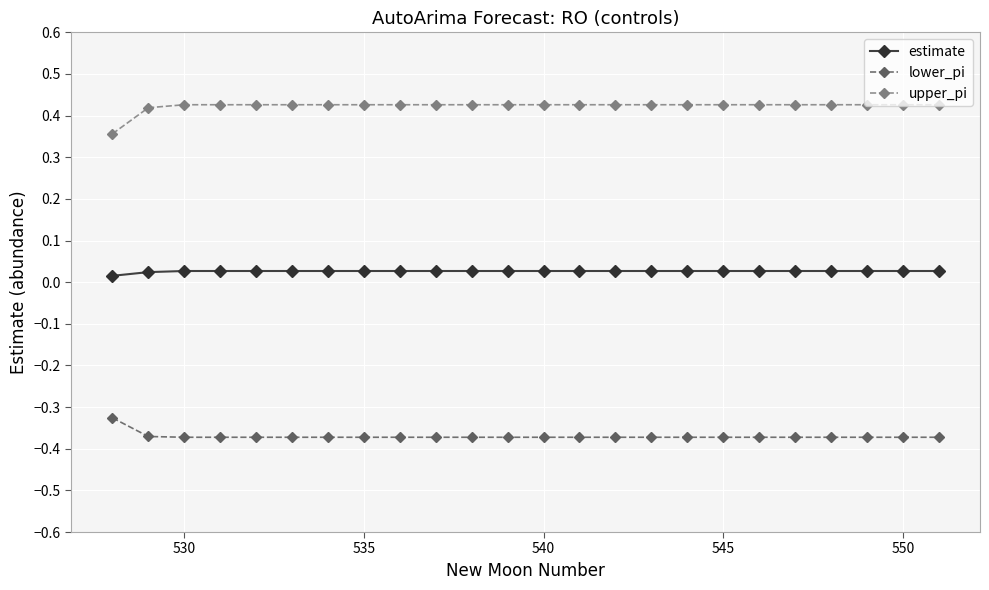

What is the sum of all lower_pi values?

-8.9